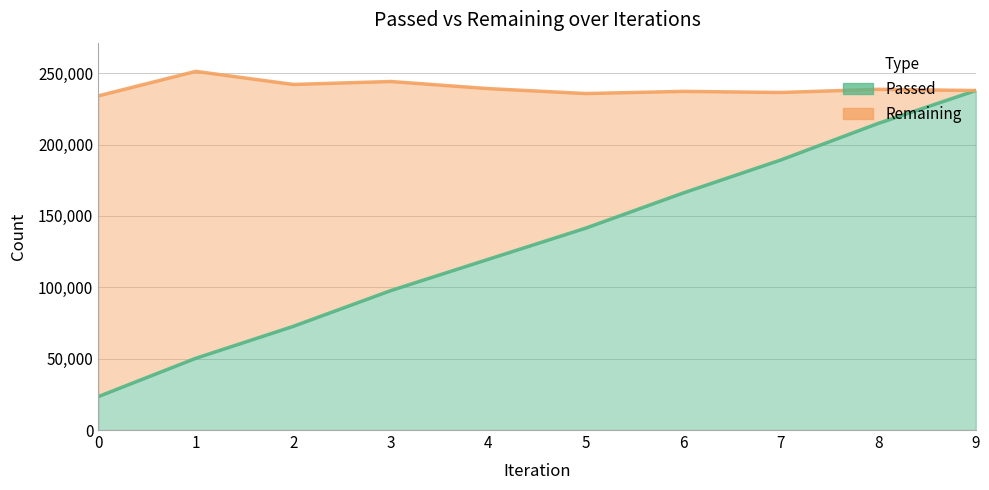

List the labels in order of value, largest first.

9, 8, 7, 6, 5, 4, 3, 2, 1, 0